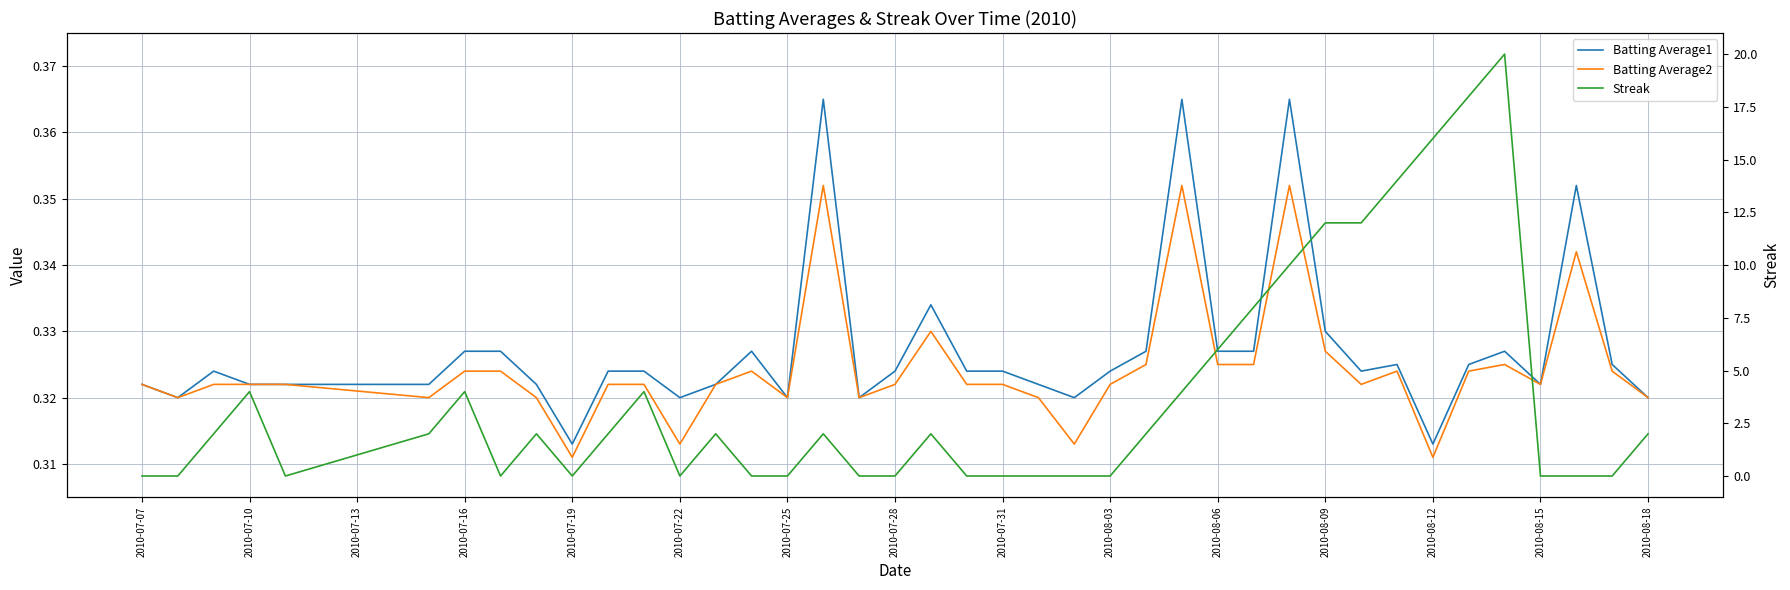

Read the Batting Average2 value at 2010-07-31.

0.3